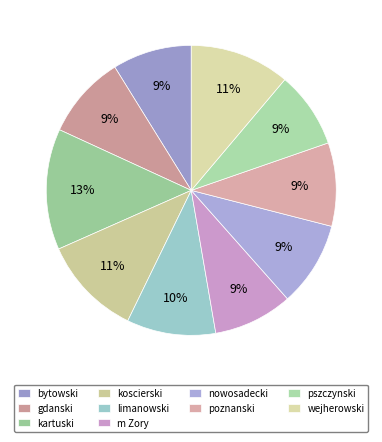

Rank the categories by value from lowest to highest.

pszczynski, bytowski, m Zory, gdanski, poznanski, nowosadecki, limanowski, koscierski, wejherowski, kartuski